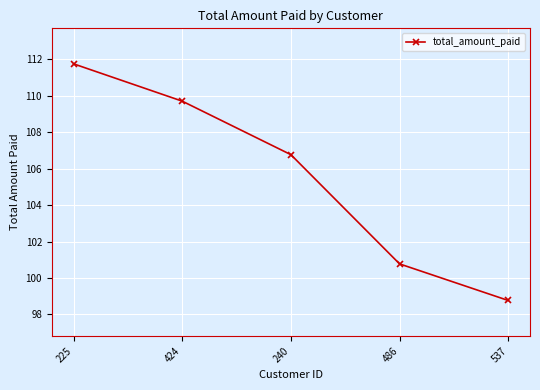

Rank the categories by value from lowest to highest.

537, 486, 240, 424, 225